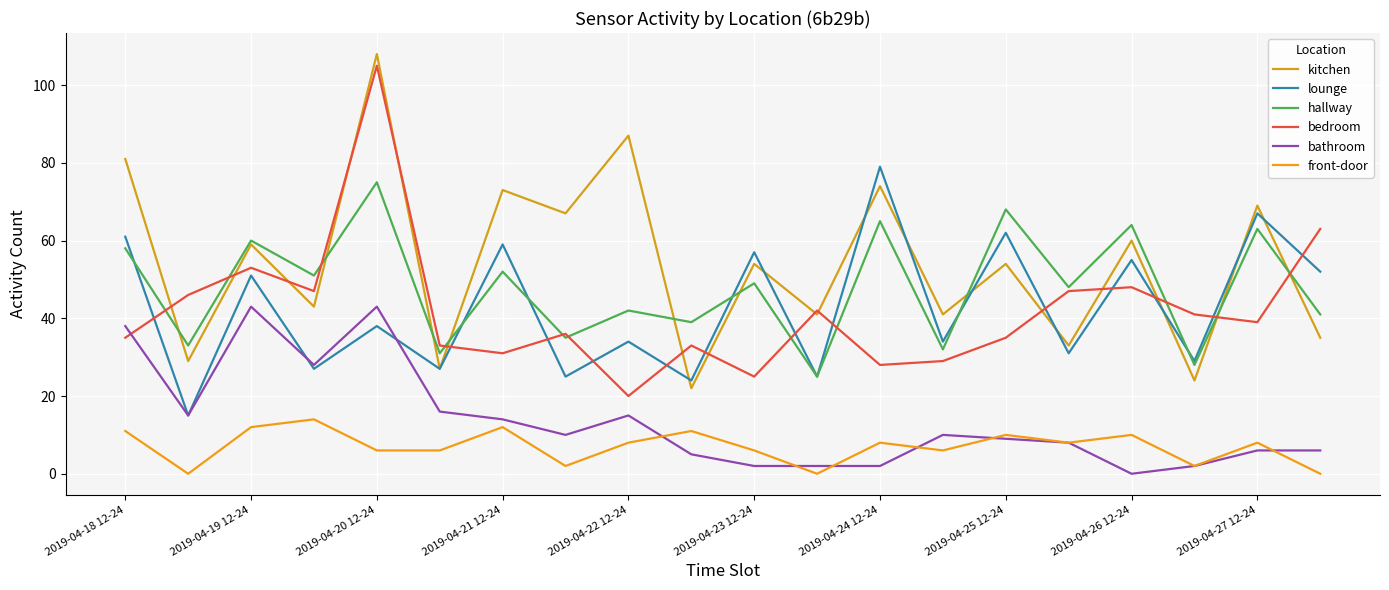

Reading right to left, list all the values displayed in this chart.

kitchen: 35	69	24	60	33	54	41	74	41	54	22	87	67	73	27	108	43	59	29	81
lounge: 52	67	29	55	31	62	34	79	25	57	24	34	25	59	27	38	27	51	15	61
hallway: 41	63	28	64	48	68	32	65	25	49	39	42	35	52	31	75	51	60	33	58
bedroom: 63	39	41	48	47	35	29	28	42	25	33	20	36	31	33	105	47	53	46	35
bathroom: 6	6	2	0	8	9	10	2	2	2	5	15	10	14	16	43	28	43	15	38
front-door: 0	8	2	10	8	10	6	8	0	6	11	8	2	12	6	6	14	12	0	11